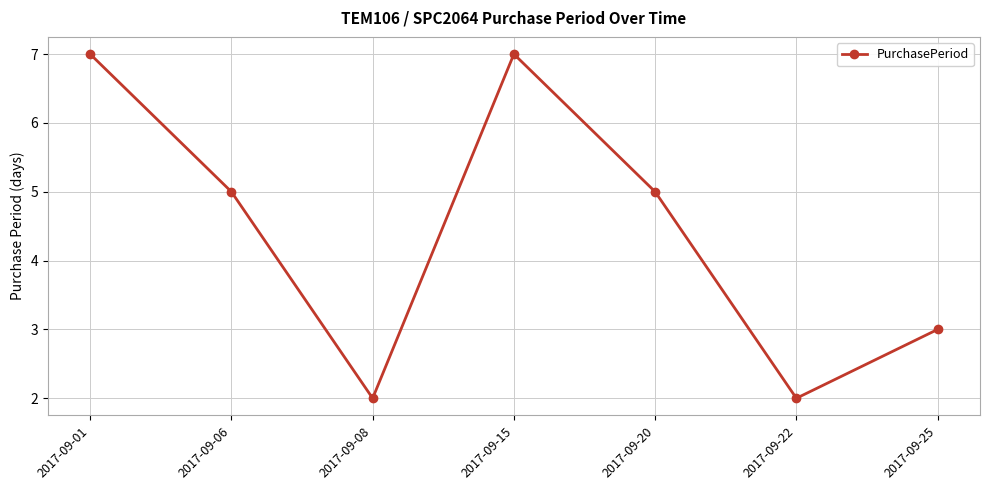

What is the value of the 1st point from the left?

7